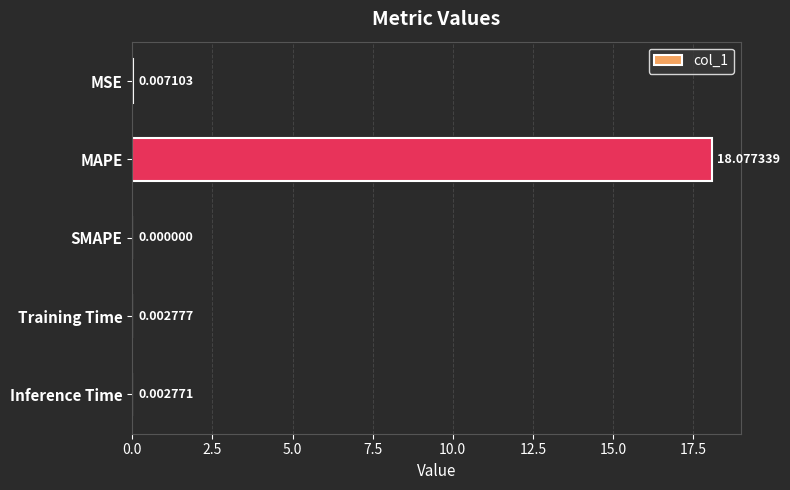

At which label is the value closest to 9?

MSE